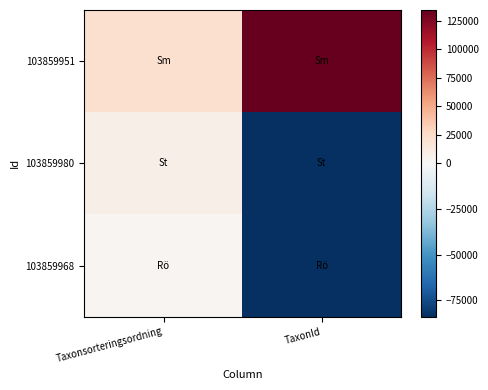

Between Taxonsorteringsordning and TaxonId, which is larger?

TaxonId